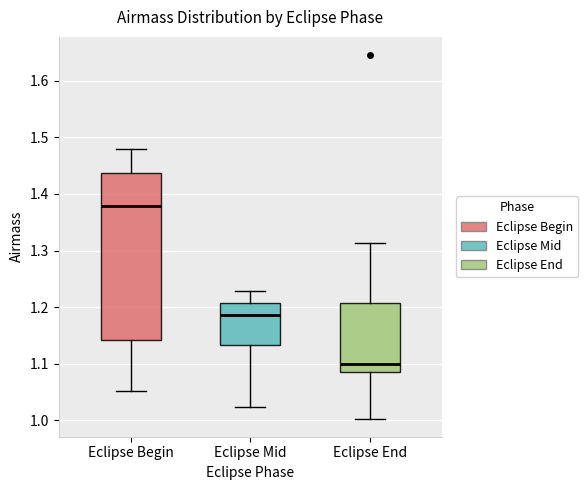

Where is the upper edge of the box for Eclipse Mid on the y-axis? The values are not printed on the chart, so give them approximately, as read against the axis.

1.21